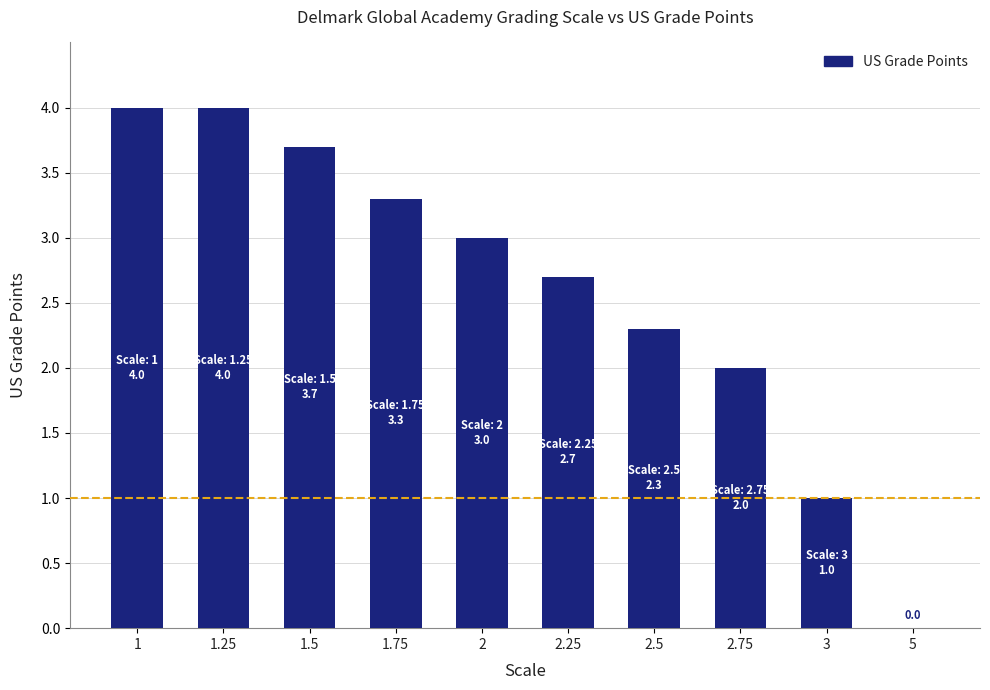

What is the change in value from 2.25 to 5?

-2.7